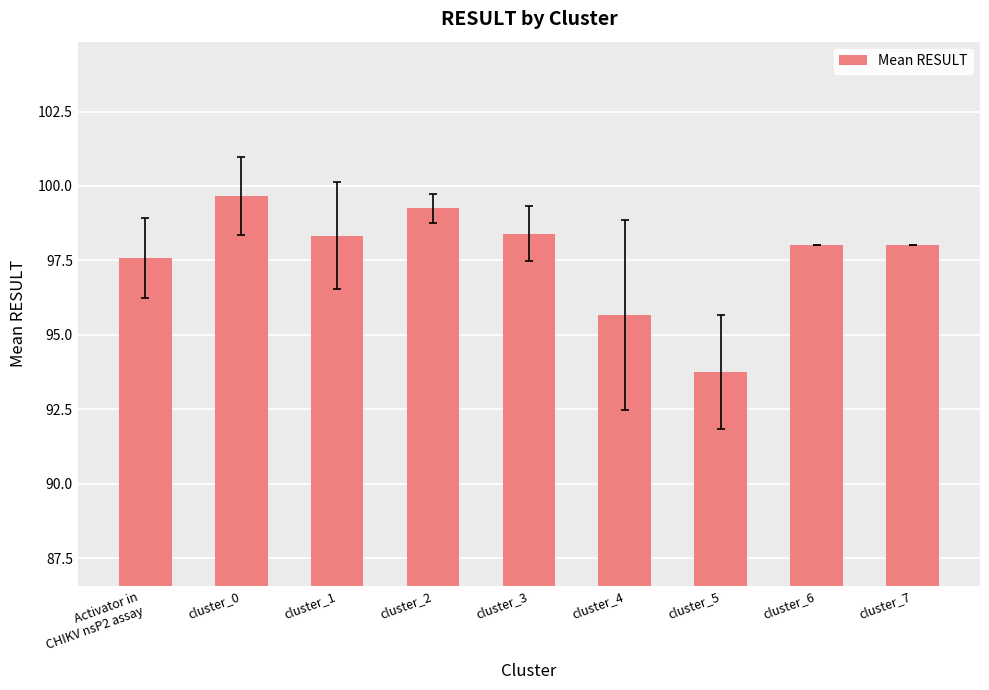

At which label is the value closest to 96?

cluster_4